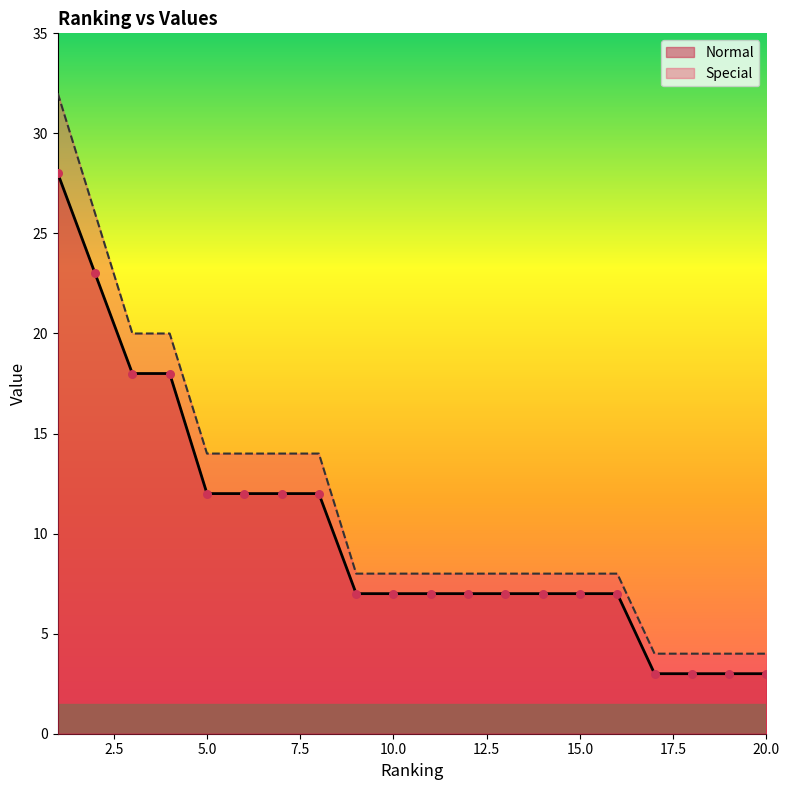

At which category is the sum across all series the highest?

1